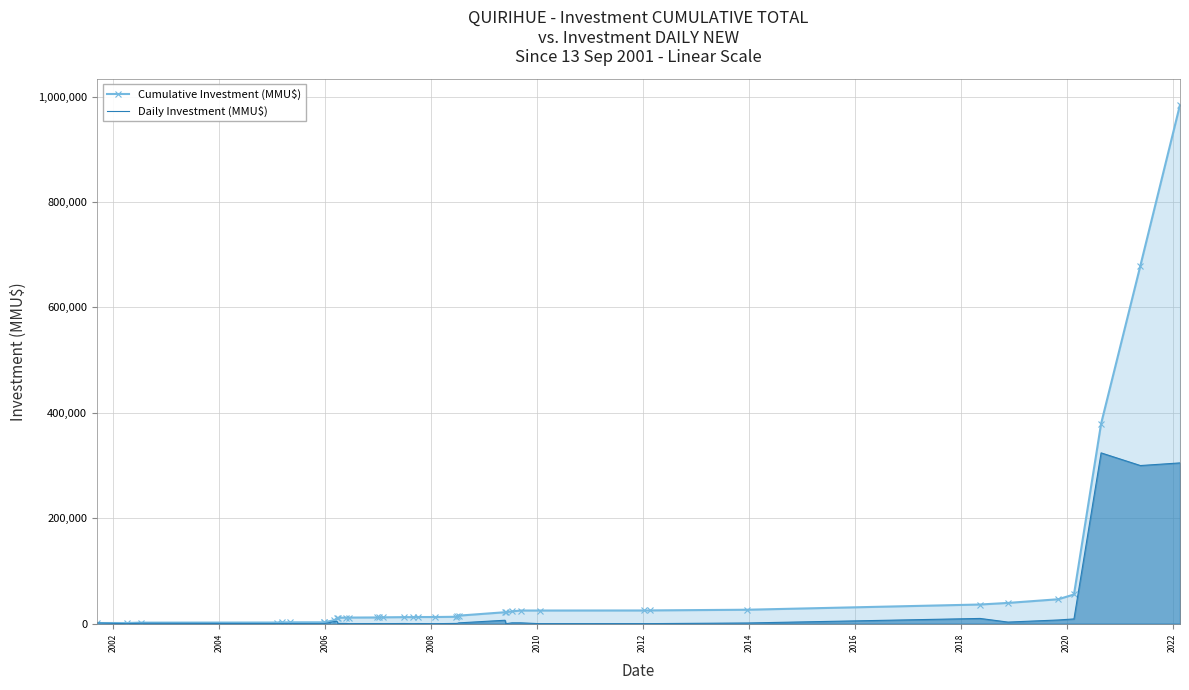

True or false: Cumulative Investment (MMU$) and Daily Investment (MMU$) cross at least once.

False